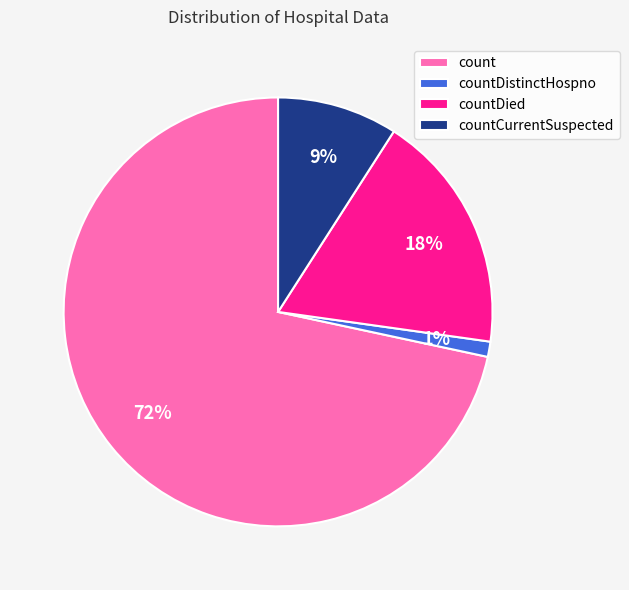

True or false: countDied accounts for 29% of the total.

False